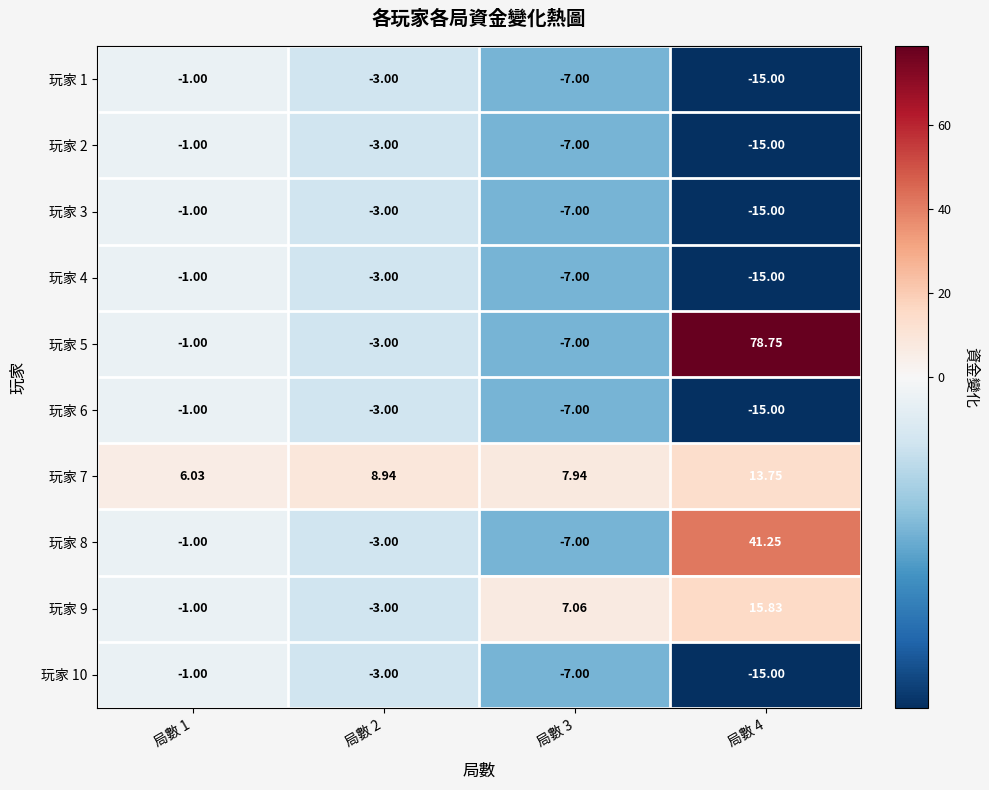

Is the value of 玩家 3 at 局數 4 greater than the value of 玩家 5 at 局數 4?

No